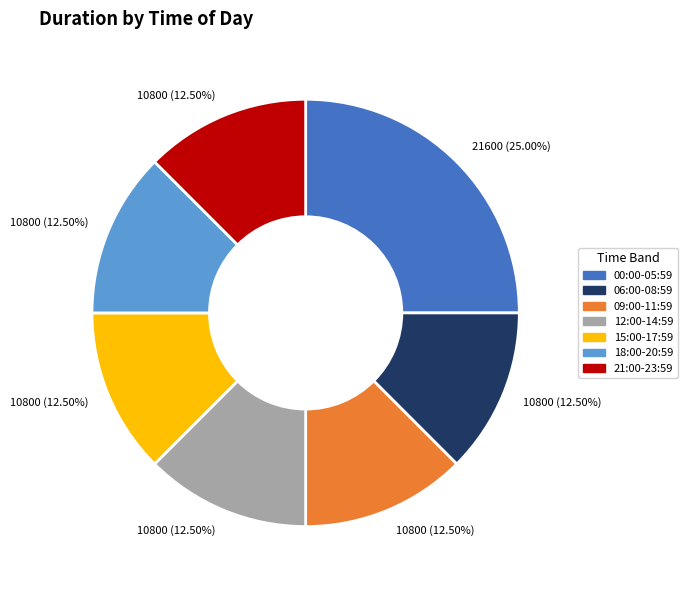

To the nearest percent, what is the difference between the 00:00-05:59 and 18:00-20:59 slice percentages?

12%